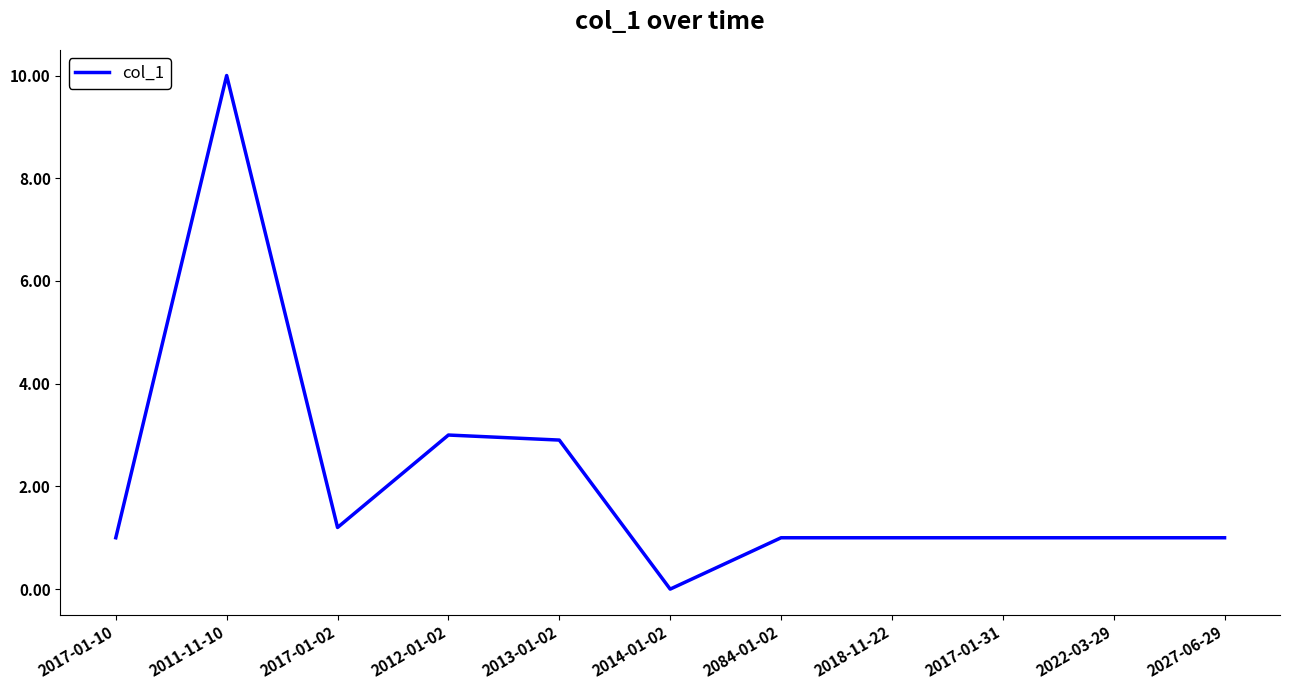

At which category does the chart reach its minimum across all series?

2014-01-02